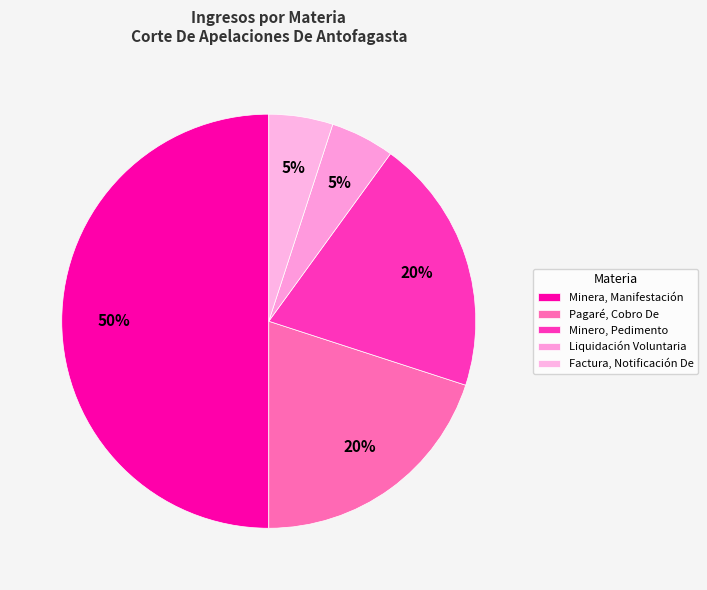

Which has a higher value, Liquidación Voluntaria or Minero, Pedimento?

Minero, Pedimento